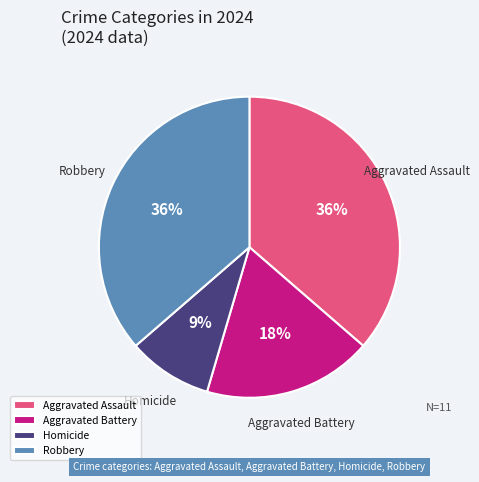

Count the number of slices in the pie.

4